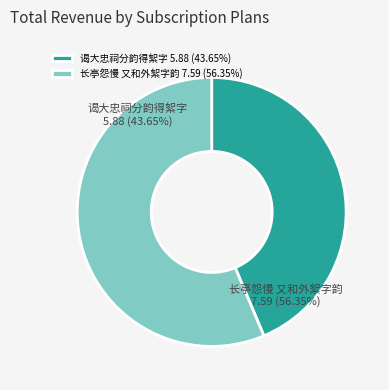

Count the number of slices in the pie.

2